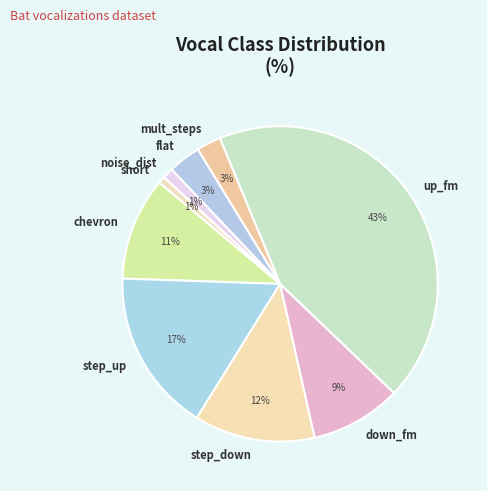

The step_down slice represents 22% of the pie. True or false?

False